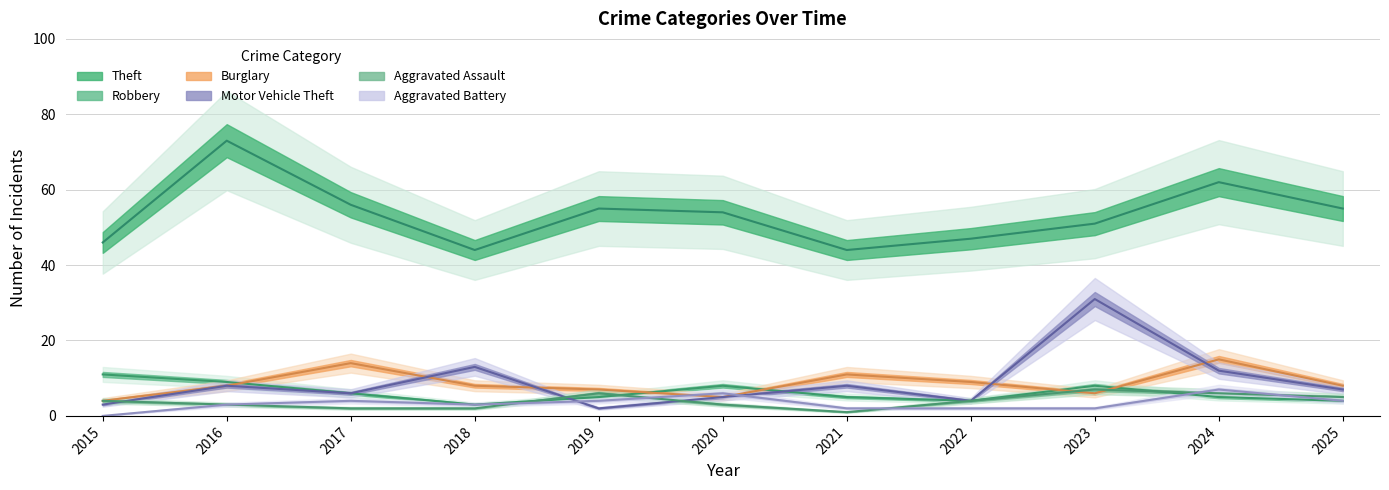

True or false: Robbery has a value of 5 at 2023.

False